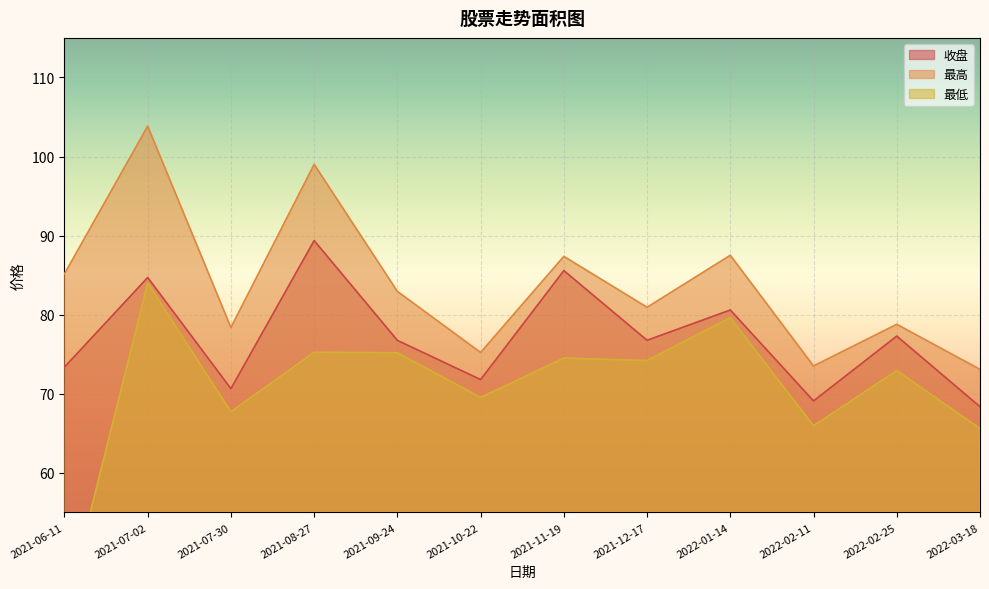

True or false: 最高 and 最低 cross at least once.

False